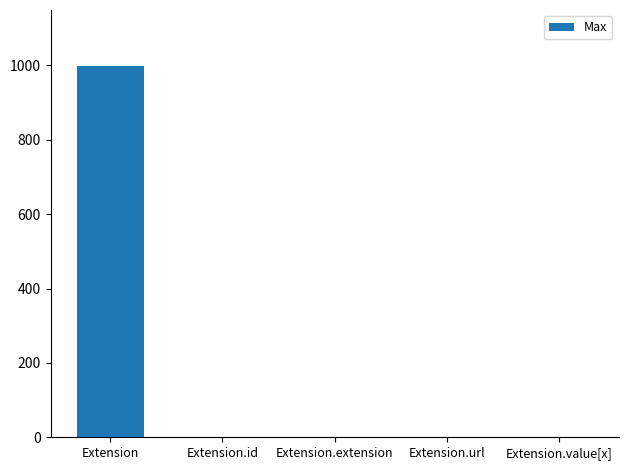

How many categories are shown in the chart?

5